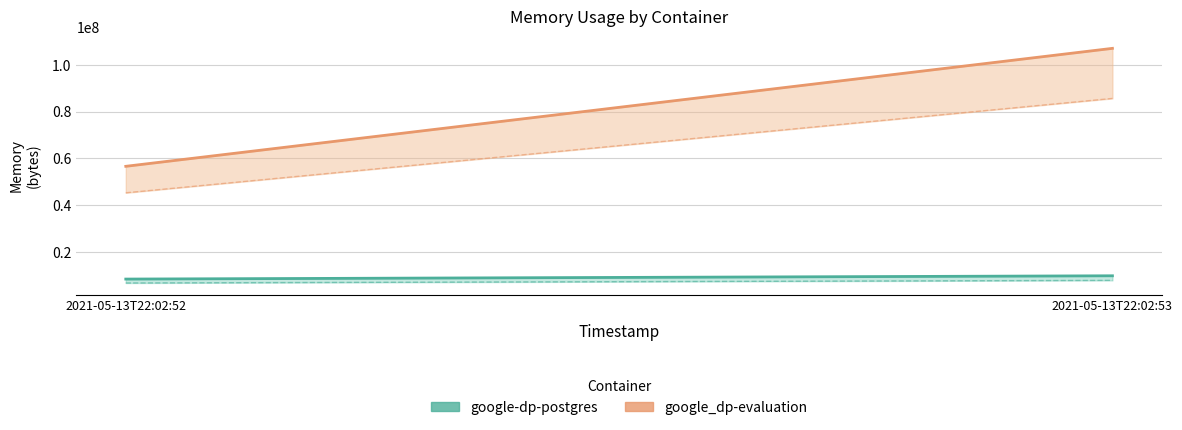

True or false: google_dp-evaluation has a value of 73730152 at 2021-05-13T22:02:53.

False